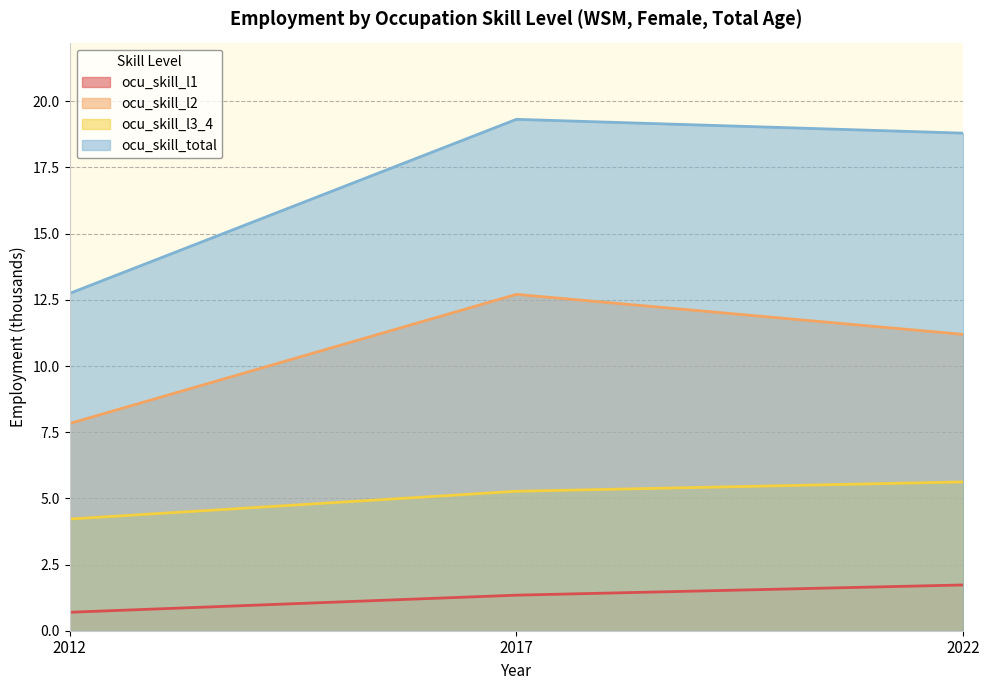

What is the value of the ocu_skill_total point at the 2nd from the left?

19.3